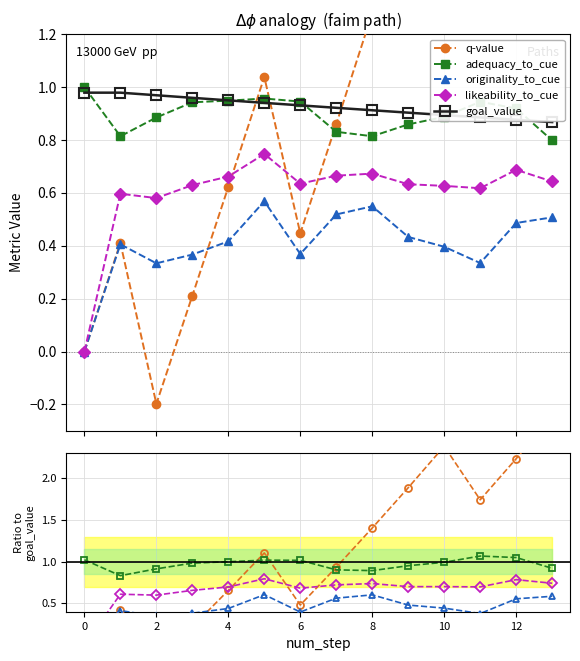

Which category has the lowest value across all series?

2